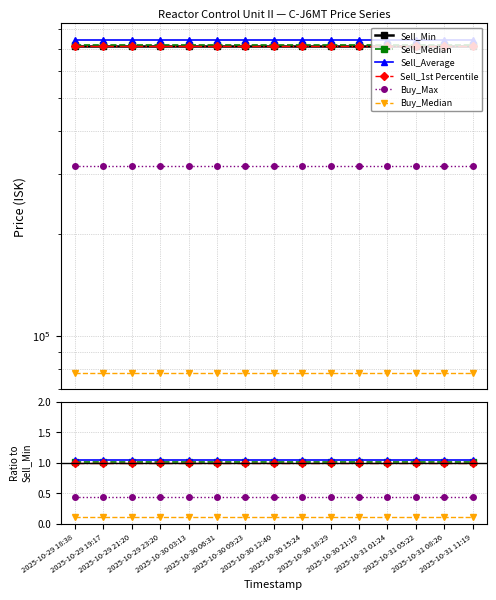

Is it true that Buy_Median equals 0.1 at 2025-10-30 09:23?

True